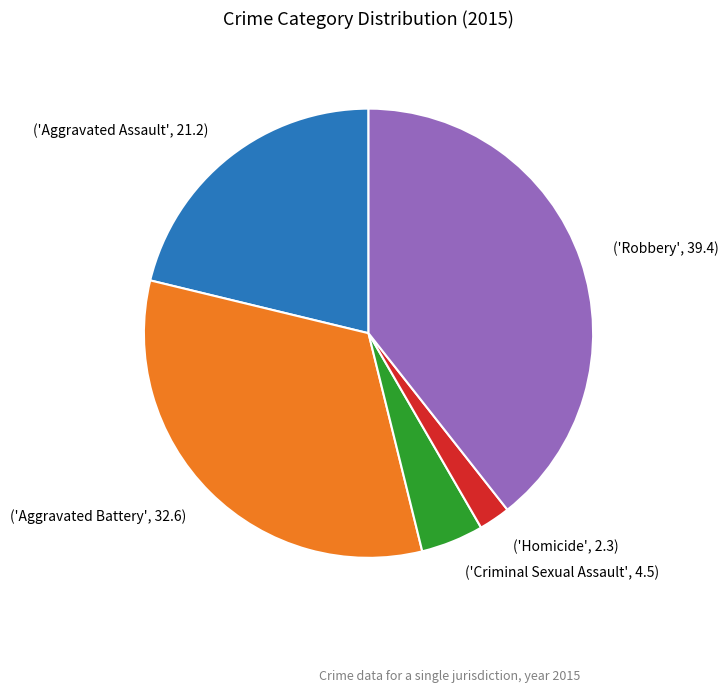

What is the largest slice in the pie chart?

('Robbery', 39.4)